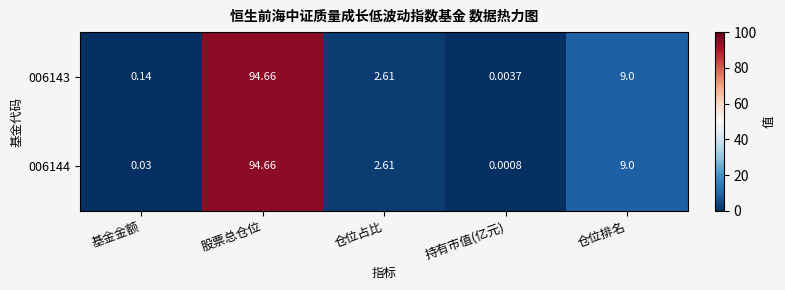

At which label is 006144 closest to 47?

仓位排名